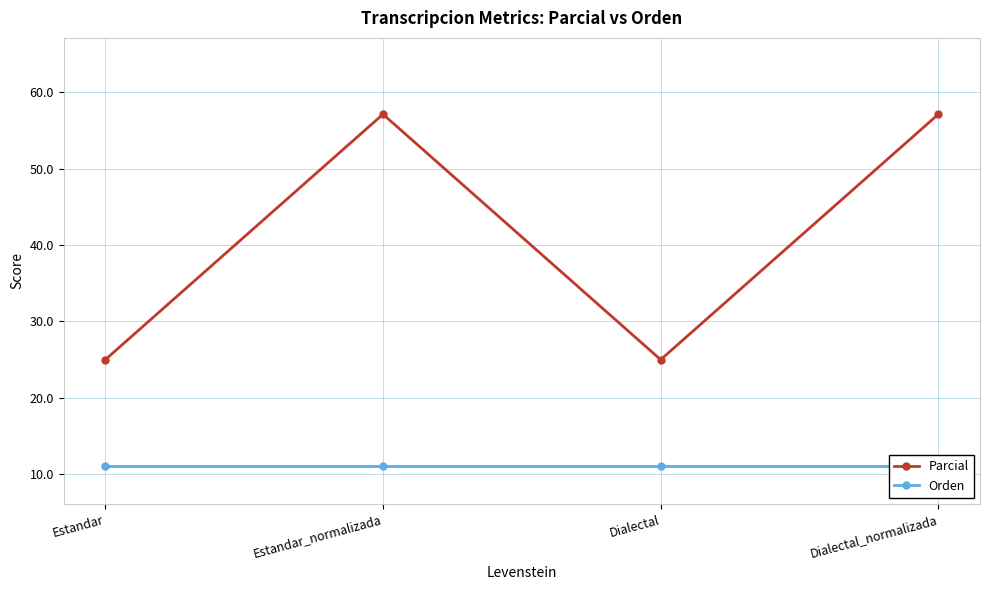

True or false: Orden has more than 1 interior local peaks.

False